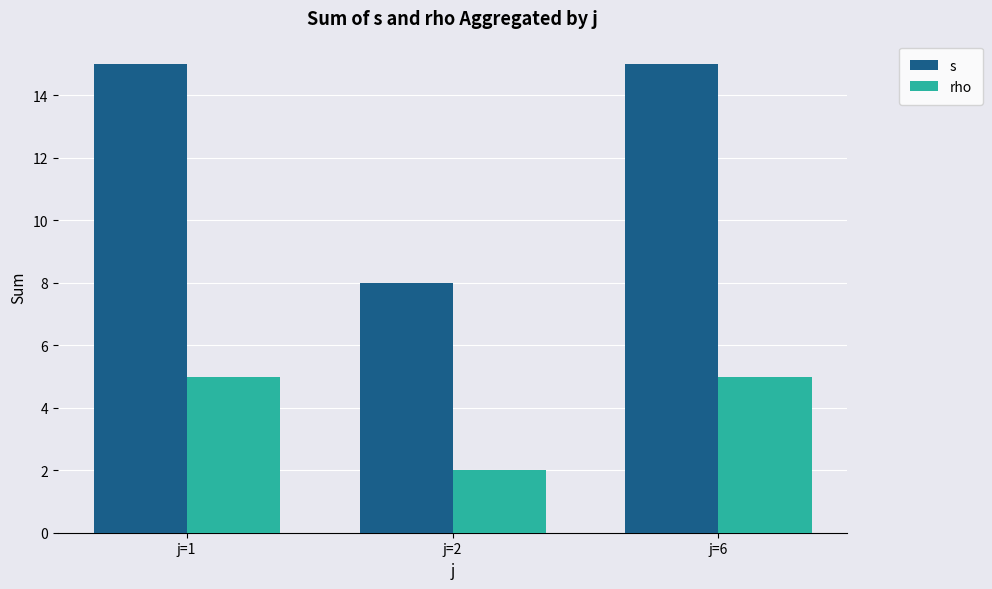

At how many categories does at least one series exceed 14?

2